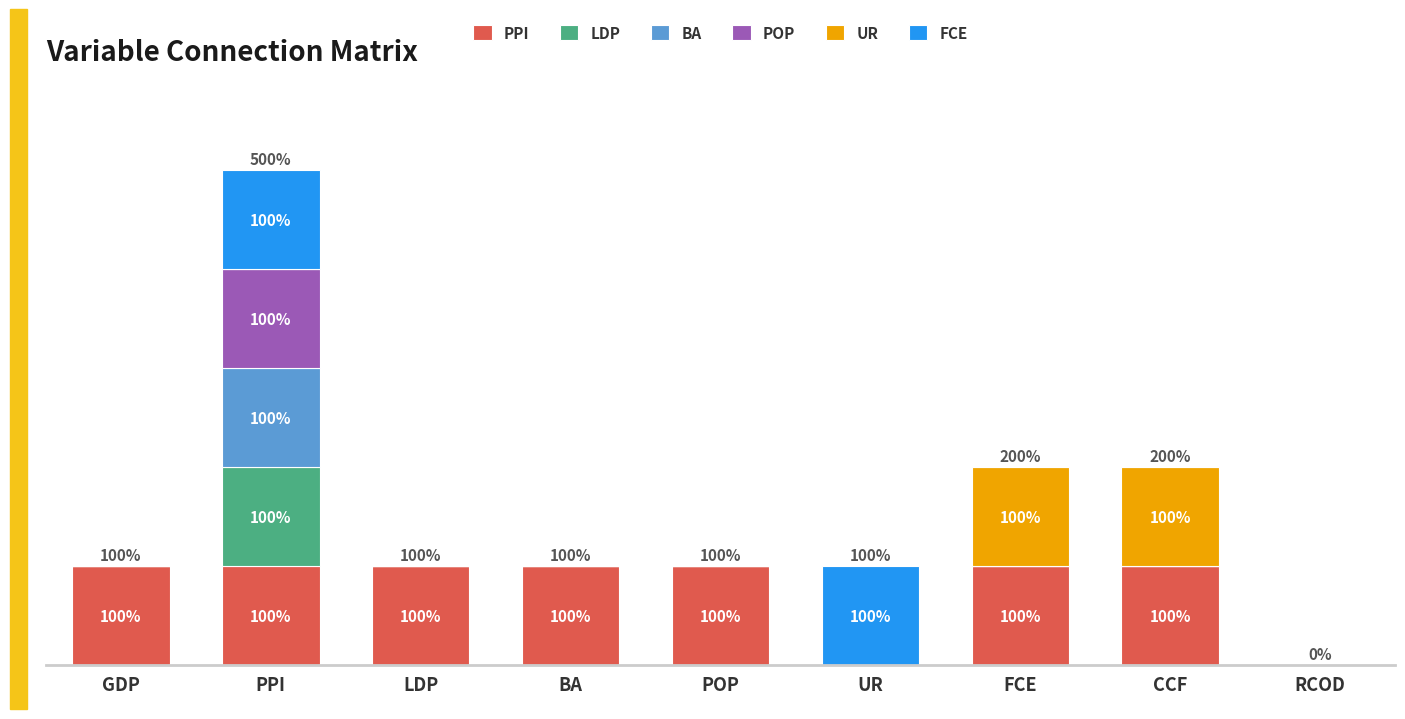

Are the bars grouped side by side (vs. stacked)?

No